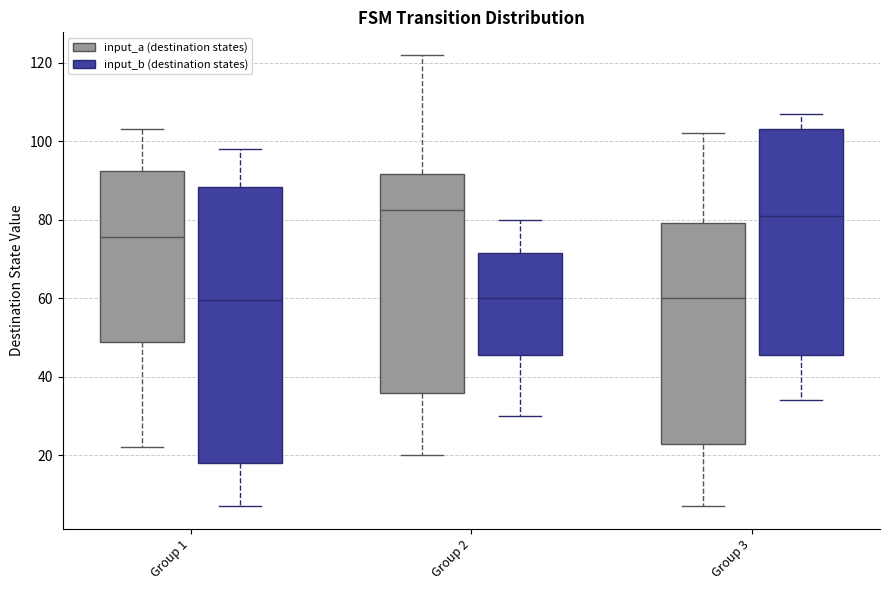

Reading left to right, read every box against the y-axis: the position of its median line, the range the box covers, and the ends of its whiskers. The values are not printed on the chart, so give them approximately, as read against the axis.

Group 1 (input_a (destination states)): median 76, box 48 to 92, whiskers 22 to 104
Group 1 (input_b (destination states)): median 60, box 18 to 88, whiskers 8 to 98
Group 2 (input_a (destination states)): median 82, box 36 to 92, whiskers 20 to 122
Group 2 (input_b (destination states)): median 60, box 46 to 72, whiskers 30 to 80
Group 3 (input_a (destination states)): median 60, box 22 to 80, whiskers 8 to 102
Group 3 (input_b (destination states)): median 82, box 46 to 104, whiskers 34 to 108